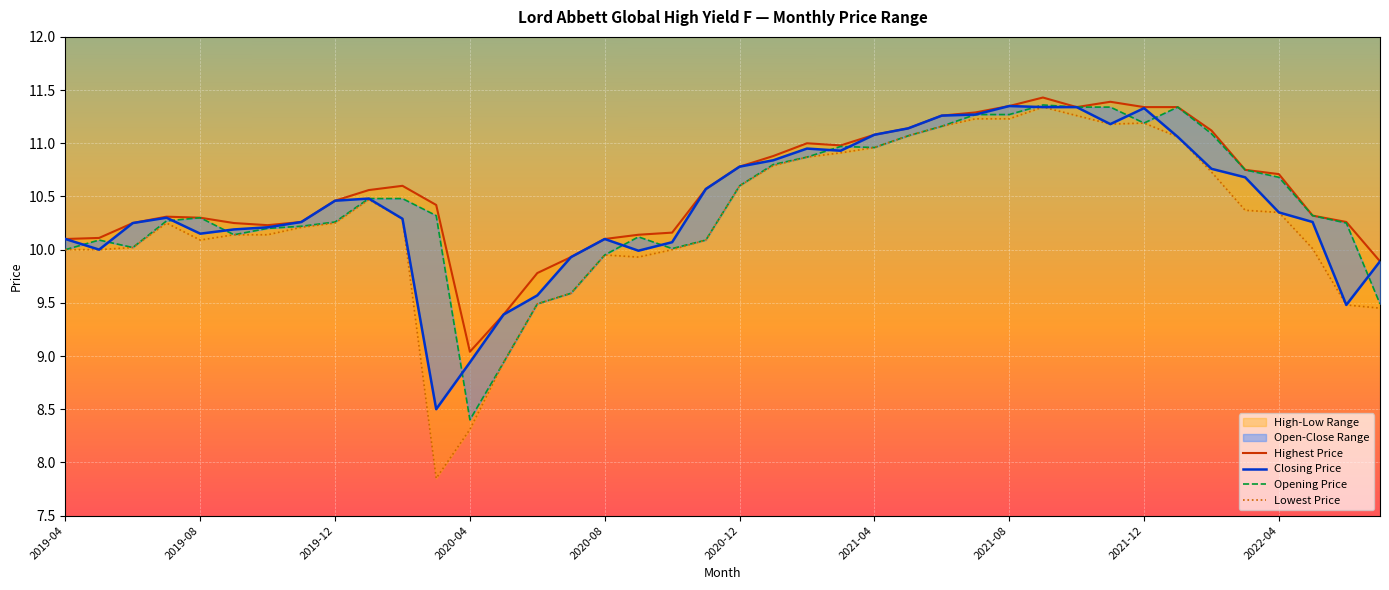

Reading left to right, list all the values displayed in this chart.

Highest Price: 10.1	10.1	10.2	10.3	10.3	10.2	10.2	10.3	10.5	10.6	10.6	10.4	9.0	9.4	9.8	9.9	10.1	10.1	10.2	10.6	10.8	10.9	11.0	11.0	11.1	11.1	11.3	11.3	11.3	11.4	11.3	11.4	11.3	11.3	11.1	10.8	10.7	10.3	10.3	9.9
Closing Price: 10.1	10.0	10.2	10.3	10.2	10.2	10.2	10.3	10.5	10.5	10.3	8.5	8.9	9.4	9.6	9.9	10.1	10.0	10.1	10.6	10.8	10.8	10.9	10.9	11.1	11.1	11.3	11.3	11.3	11.3	11.3	11.2	11.3	11.1	10.8	10.7	10.3	10.3	9.5	9.9
Opening Price: 10.0	10.1	10.0	10.3	10.3	10.1	10.2	10.2	10.3	10.5	10.5	10.3	8.4	8.9	9.5	9.6	9.9	10.1	10.0	10.1	10.6	10.8	10.9	11.0	11.0	11.1	11.2	11.3	11.3	11.4	11.3	11.3	11.2	11.3	11.1	10.8	10.7	10.3	10.2	9.5
Lowest Price: 10.0	10.0	10.0	10.2	10.1	10.1	10.1	10.2	10.2	10.5	10.3	7.8	8.3	8.9	9.5	9.6	9.9	9.9	10.0	10.1	10.6	10.8	10.9	10.9	11.0	11.1	11.2	11.2	11.2	11.3	11.3	11.2	11.2	11.1	10.7	10.4	10.3	10.0	9.5	9.4